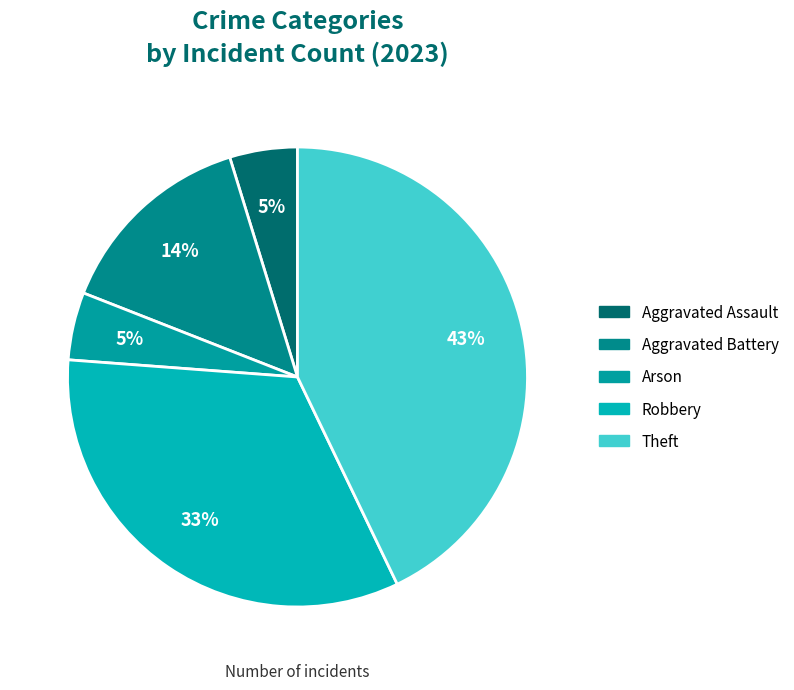

How many segments does this pie chart have?

5